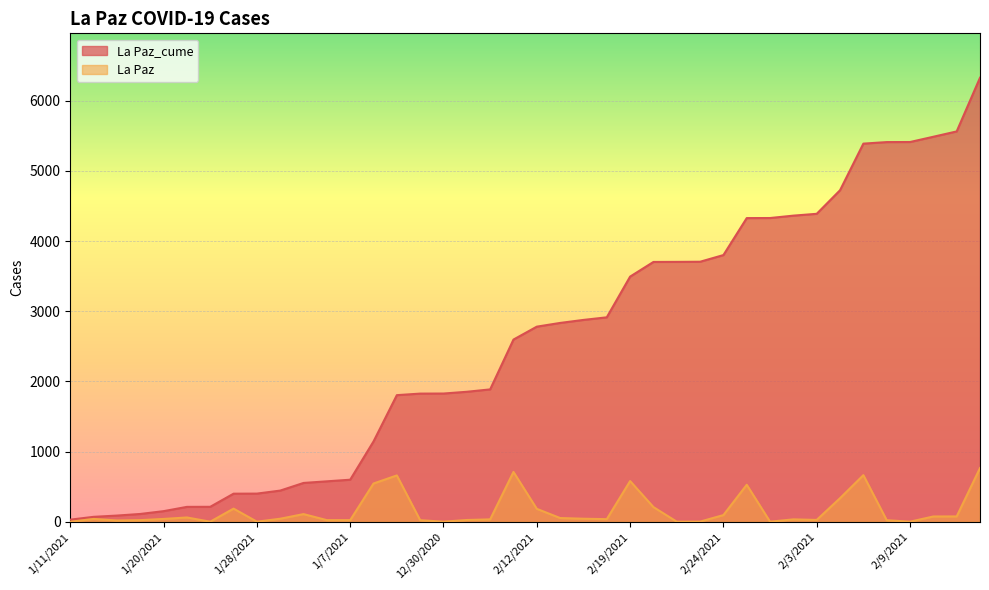

How many values in the La Paz_cume series exceed 2780?

19